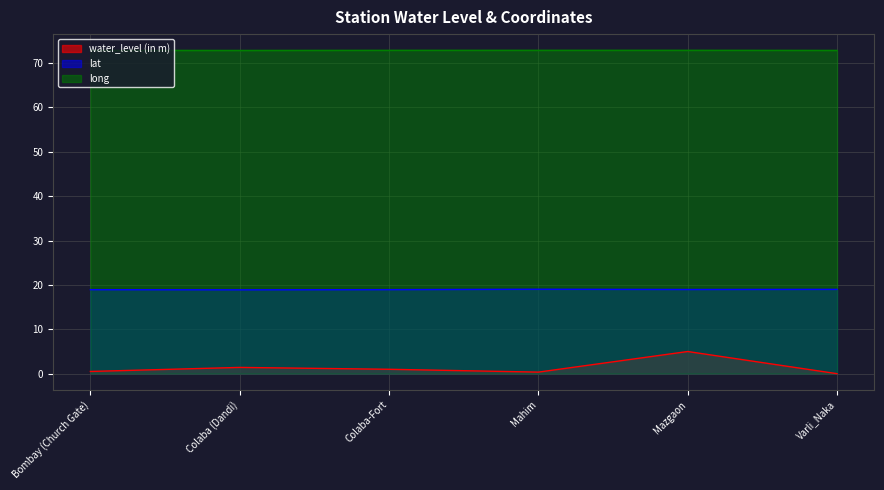

Reading left to right, extract all data points from this chart.

water_level (in m): 0.5	1.4	1.0	0.4	5.0	0.0
lat: 18.9	18.9	18.9	19.0	19.0	19.0
long: 72.8	72.8	72.8	72.8	72.8	72.8